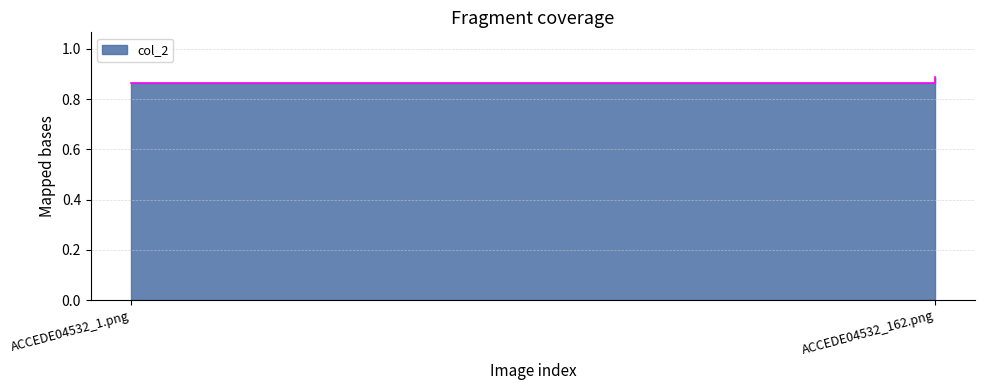

Reading right to left, extract all data points from this chart.

0.9	0.9